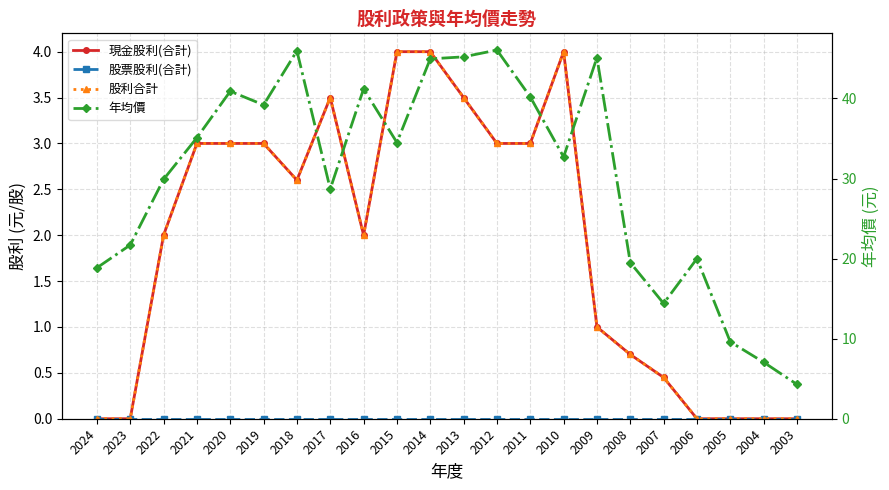

What is the average value of the 現金股利(合計) series?

1.9